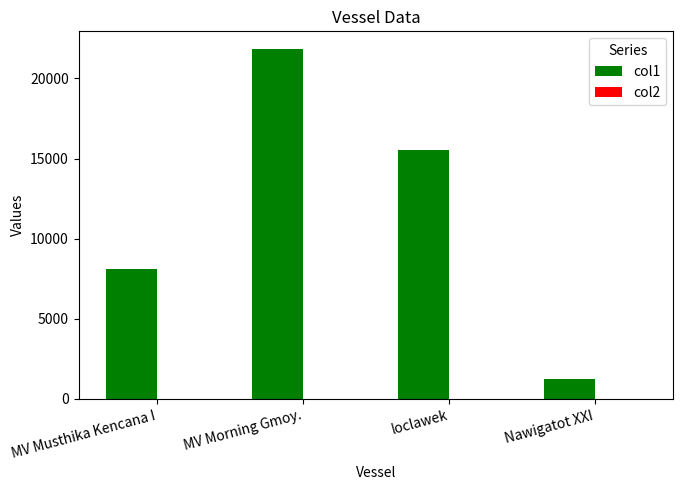

At which label does col1 reach its peak?

MV Morning Gmoy.